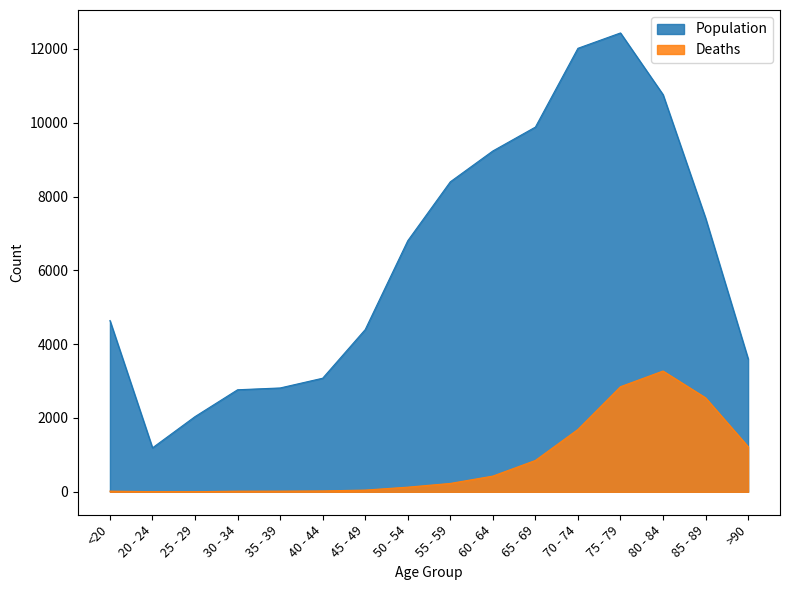

List the labels in order of Deaths value, smallest first.

25 - 29, 20 - 24, 30 - 34, <20, 35 - 39, 40 - 44, 45 - 49, 50 - 54, 55 - 59, 60 - 64, 65 - 69, >90, 70 - 74, 85 - 89, 75 - 79, 80 - 84